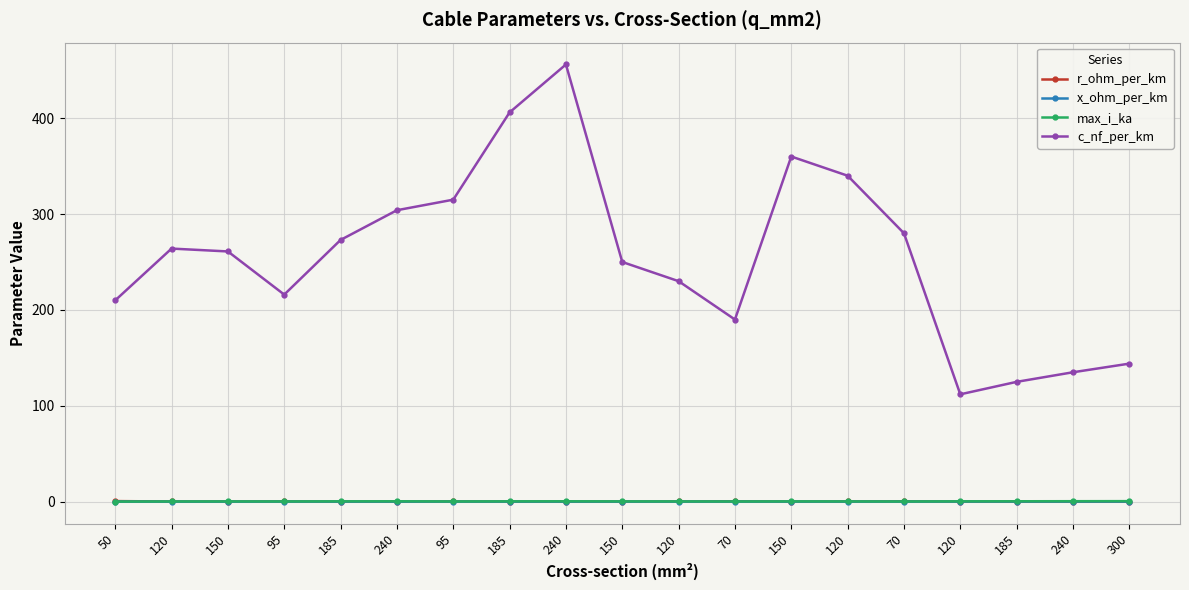

True or false: x_ohm_per_km has more than 2 points higher than both neighbors.

True